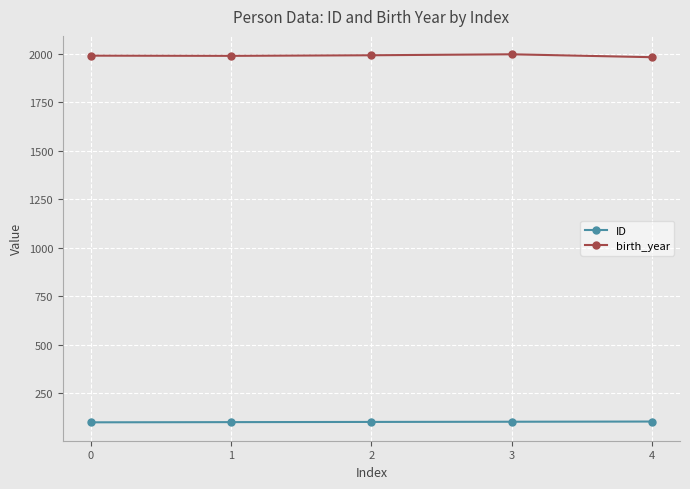

What is the approximate value of ID at 3?

103